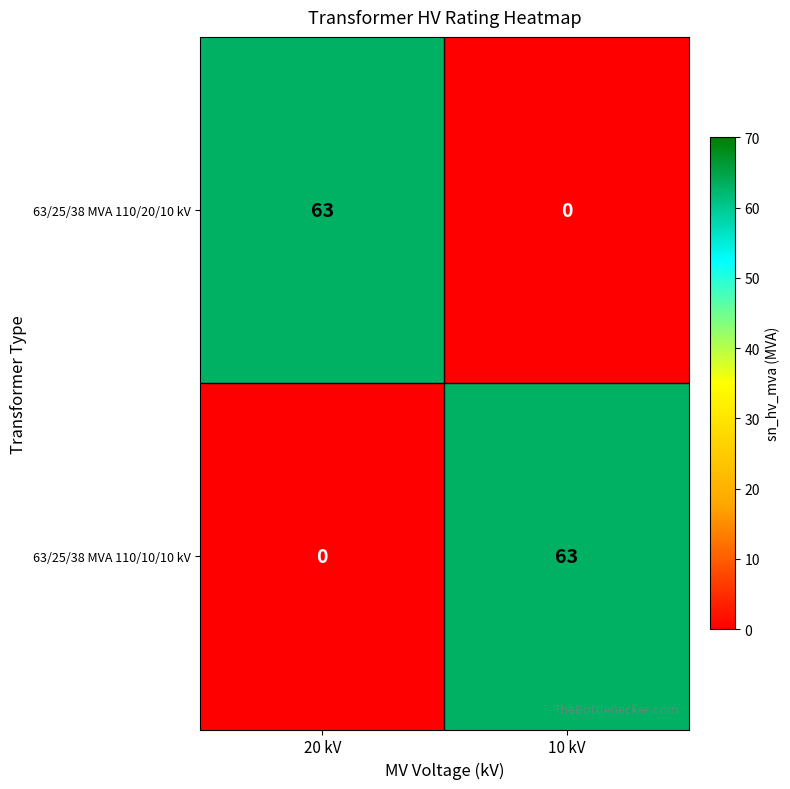

Where is 63/25/38 MVA 110/10/10 kV nearest to the value 31?

20 kV